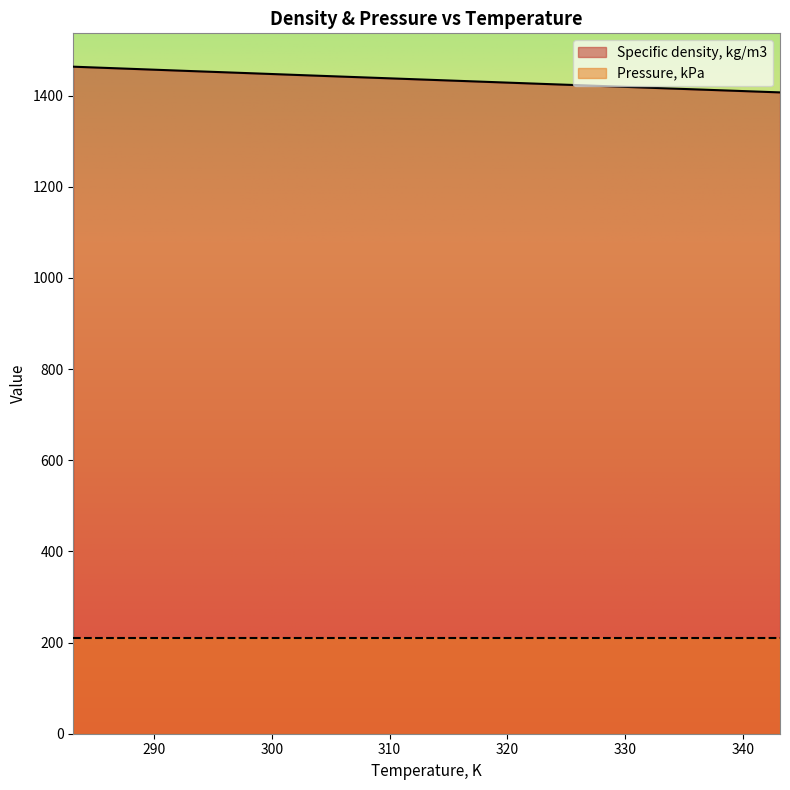

How many values are below 1434?

6